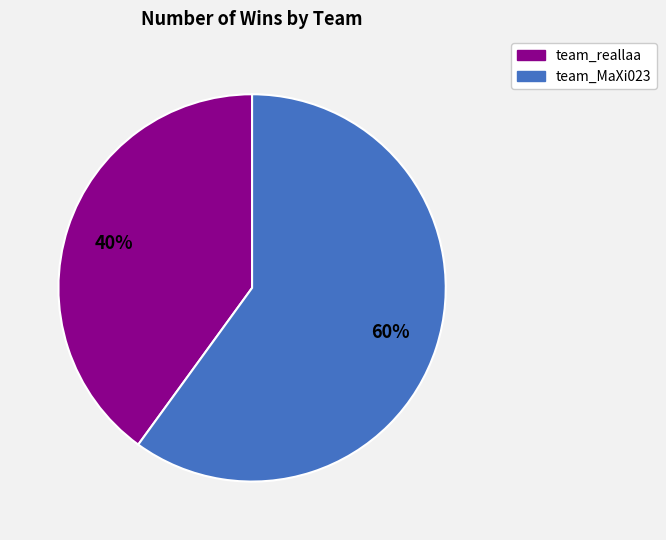

What percentage is the team_MaXi023 slice, to the nearest percent?

60%